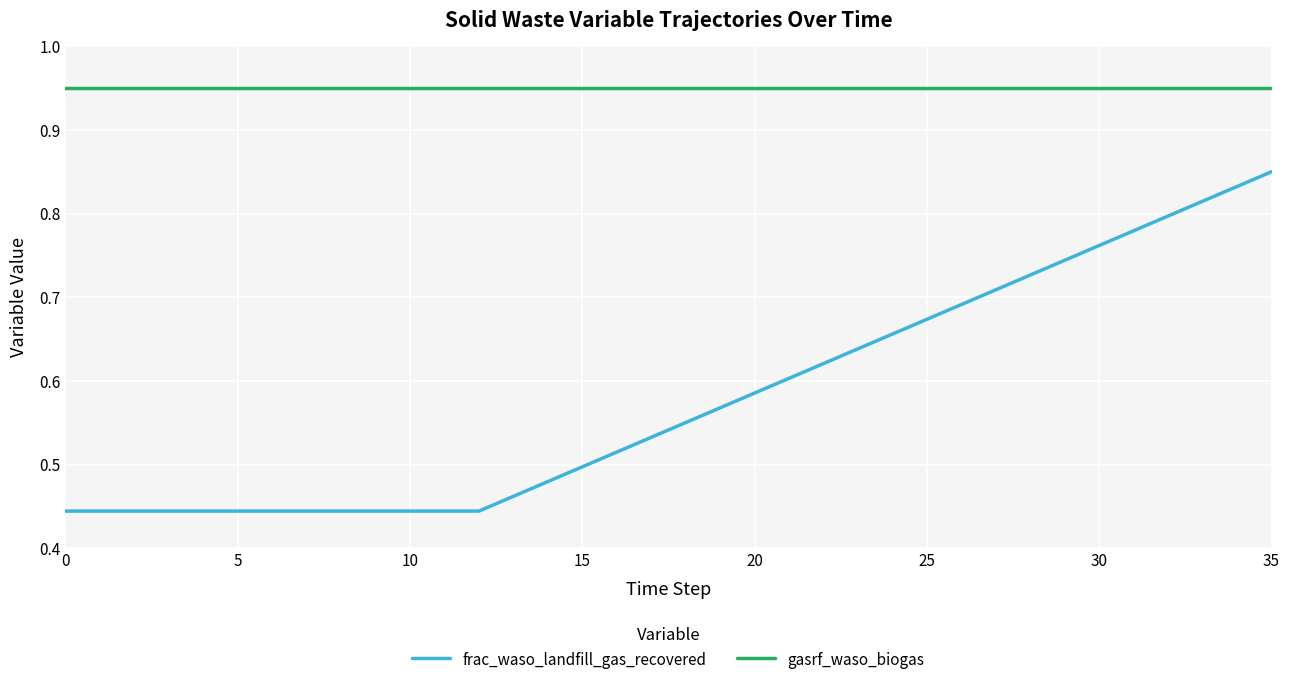

How many lines are shown in the chart?

2